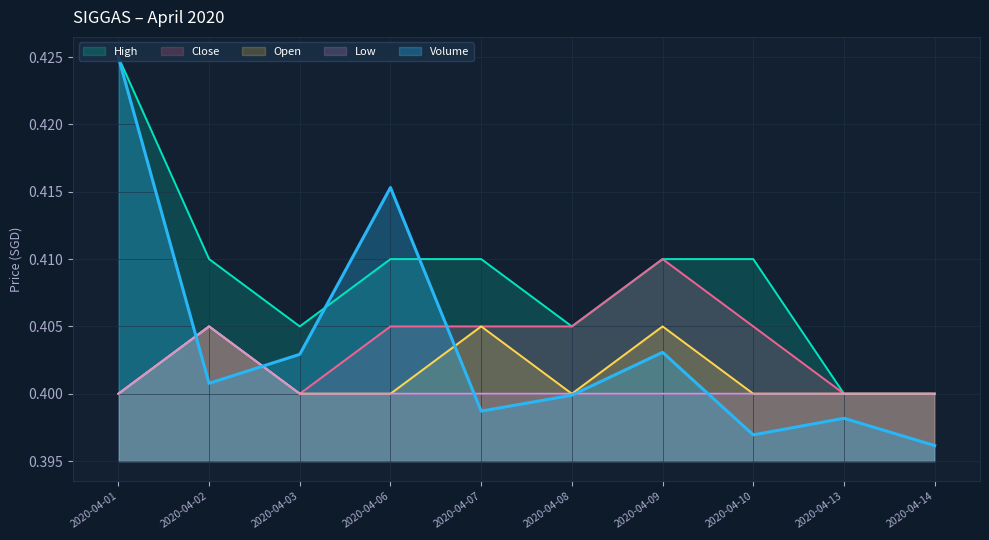

True or false: High has more than 0 interior local peaks.

False